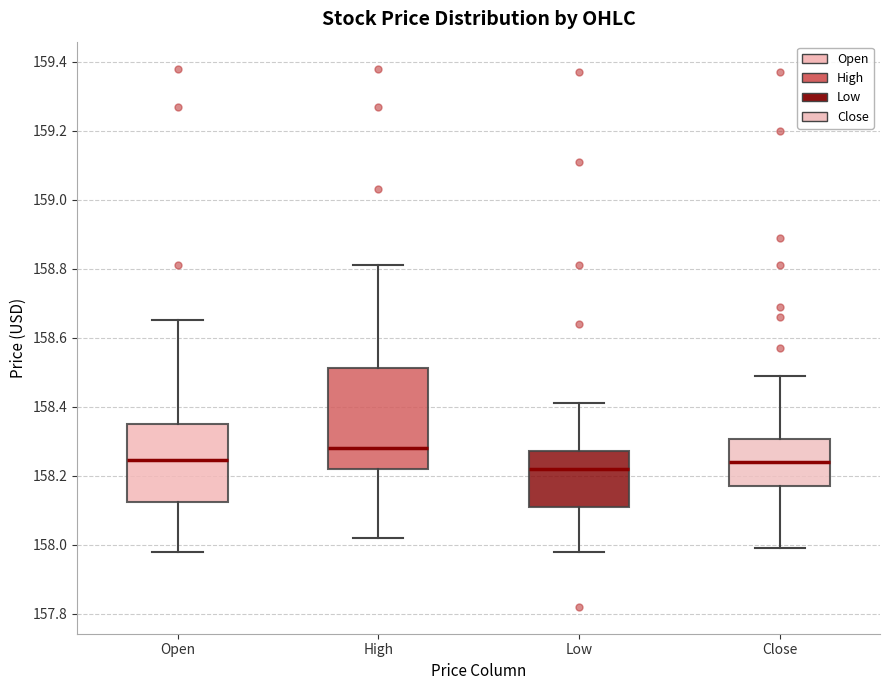

Which box is the tallest, from its lower edge to its upper edge?

High